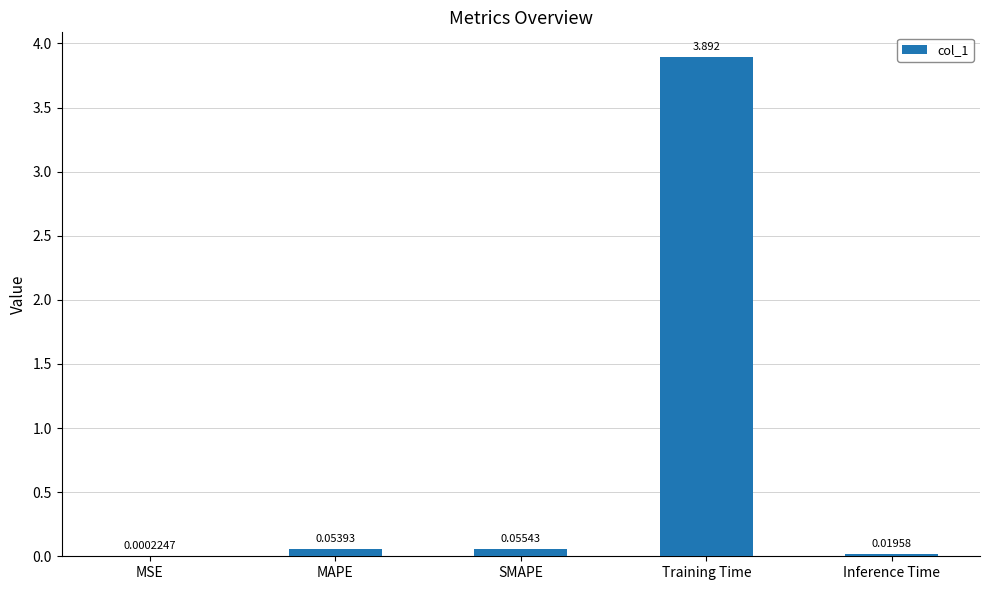

Are the bars horizontal?

No